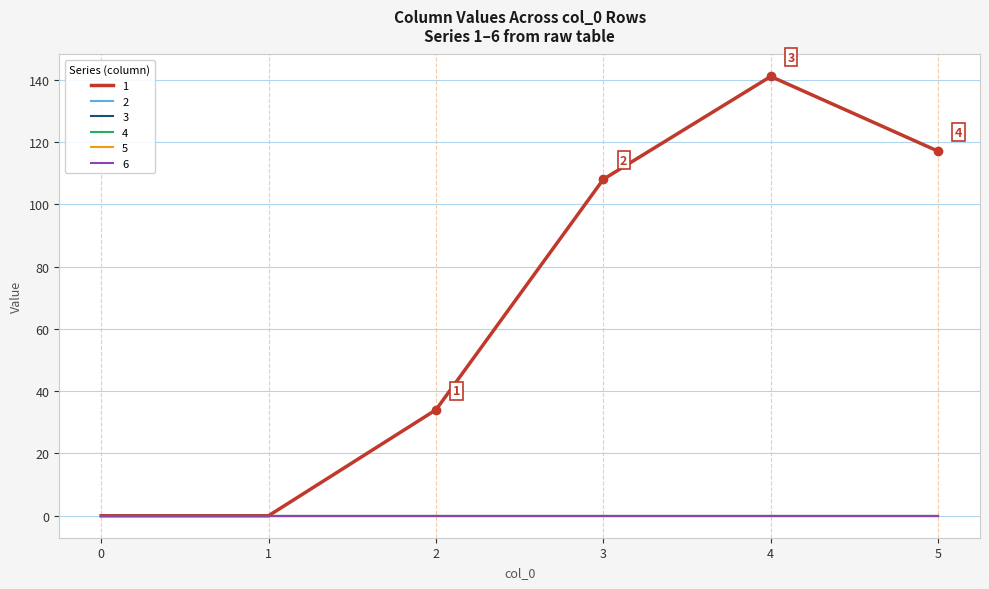

Rank the categories by 5 value from highest to lowest.

0, 1, 2, 3, 4, 5